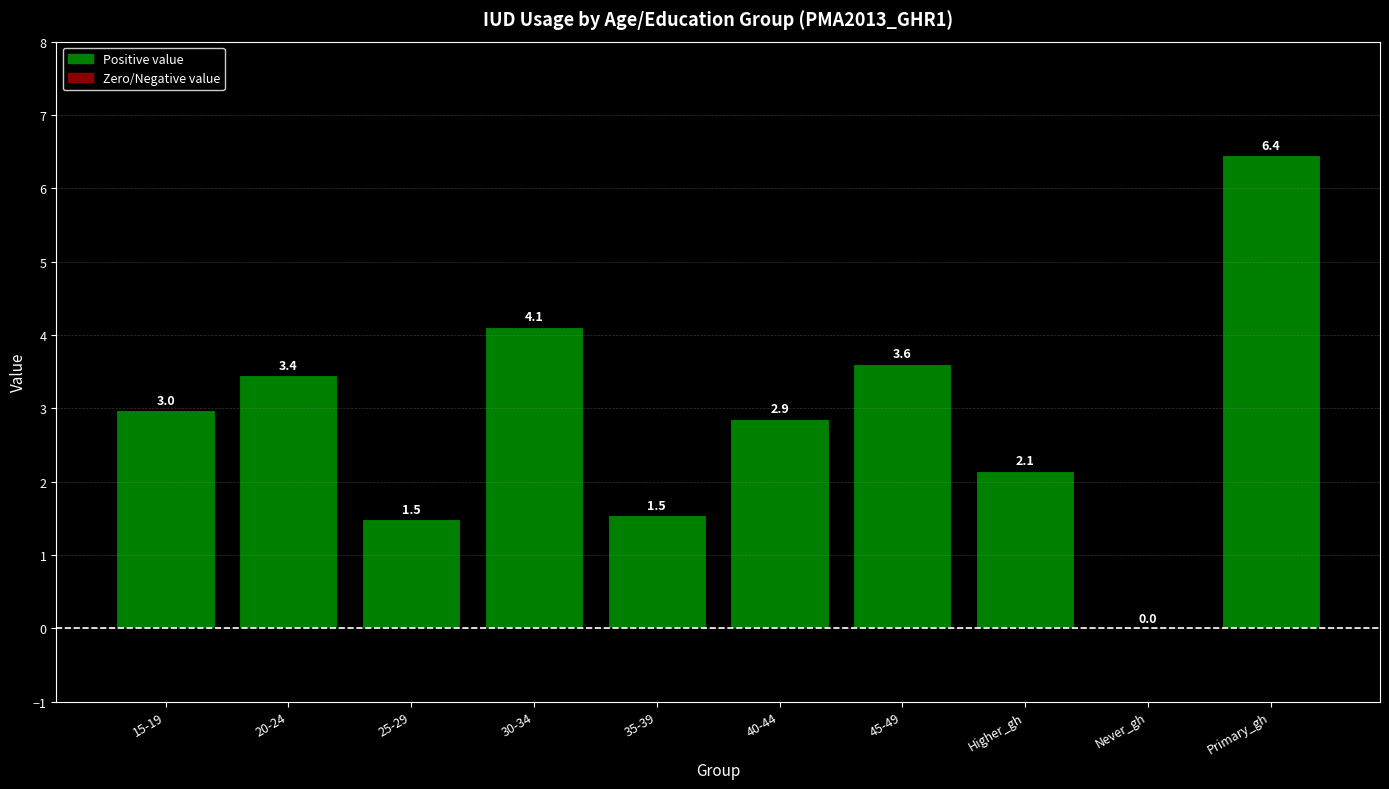

Approximately how many times larger is the value at 45-49 compared to Primary_gh?

0.6